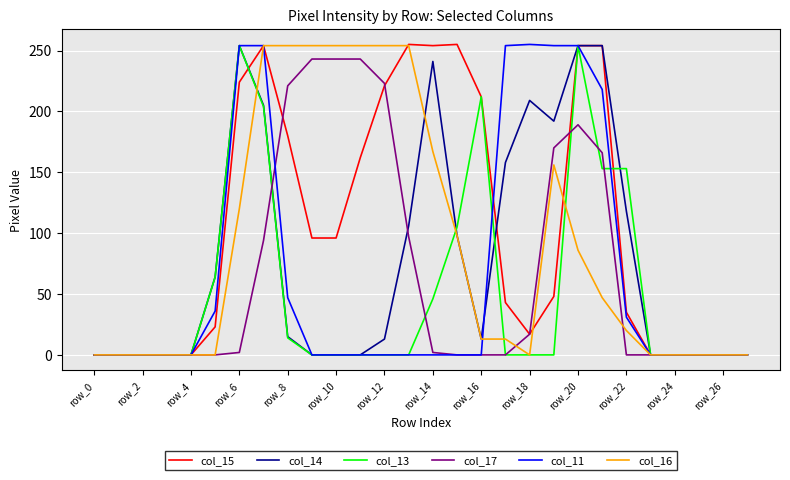

Which series has the largest total across all categories?

col_15